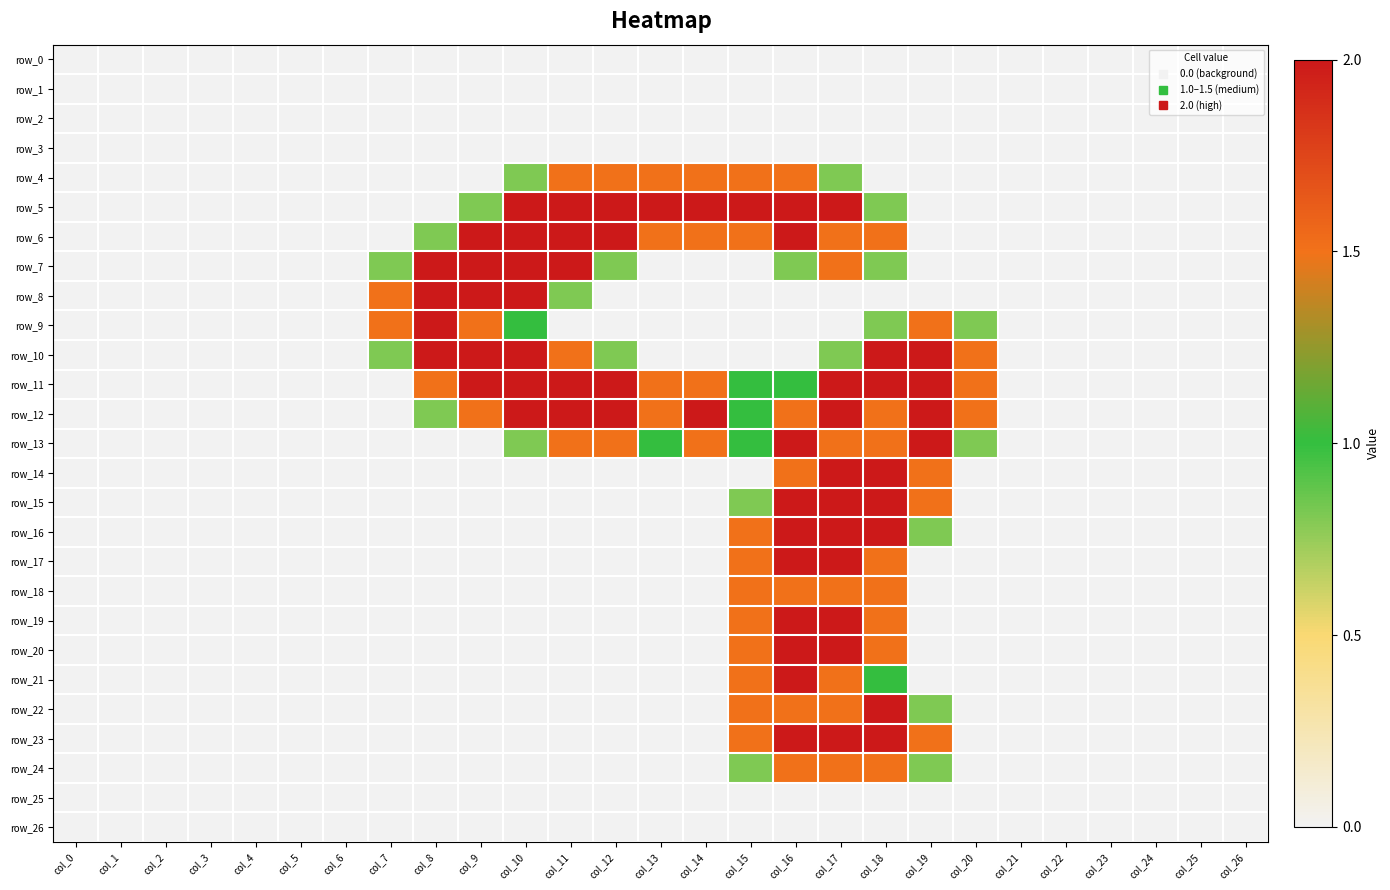

How many series are shown in this chart?

27